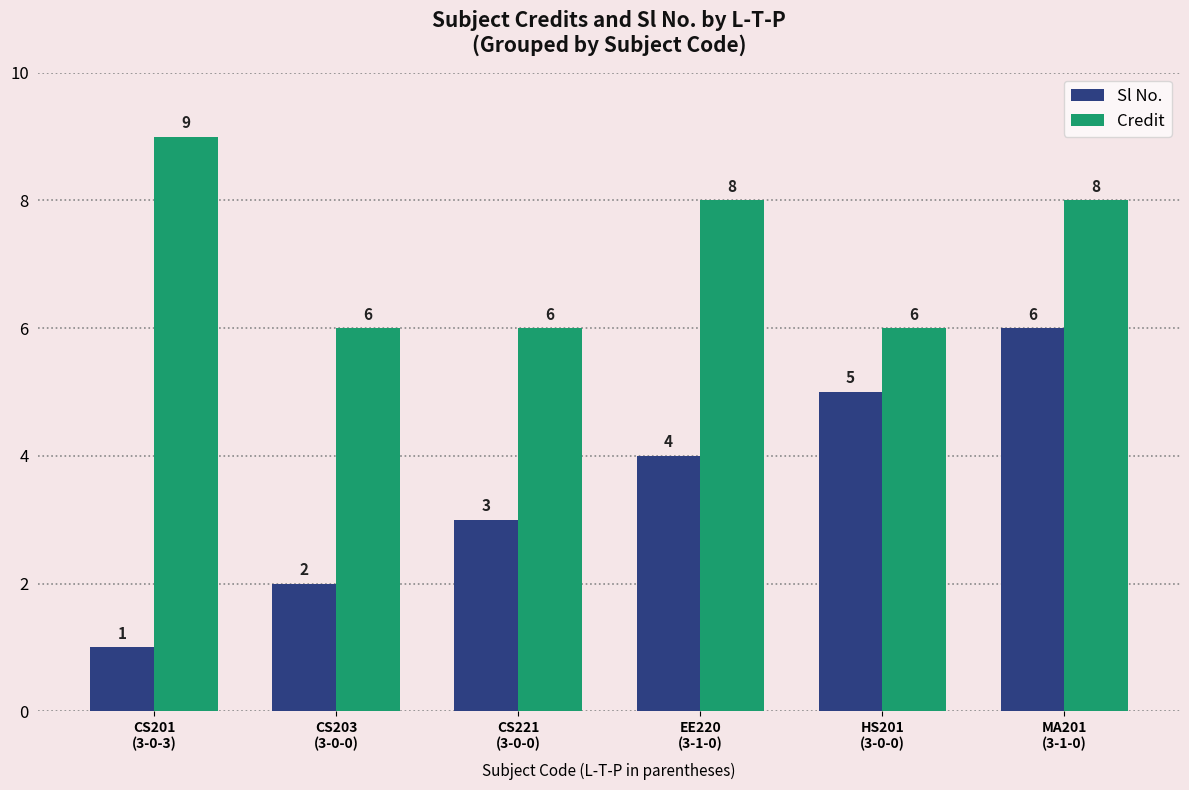

How many Credit values are between 6 and 8?

5